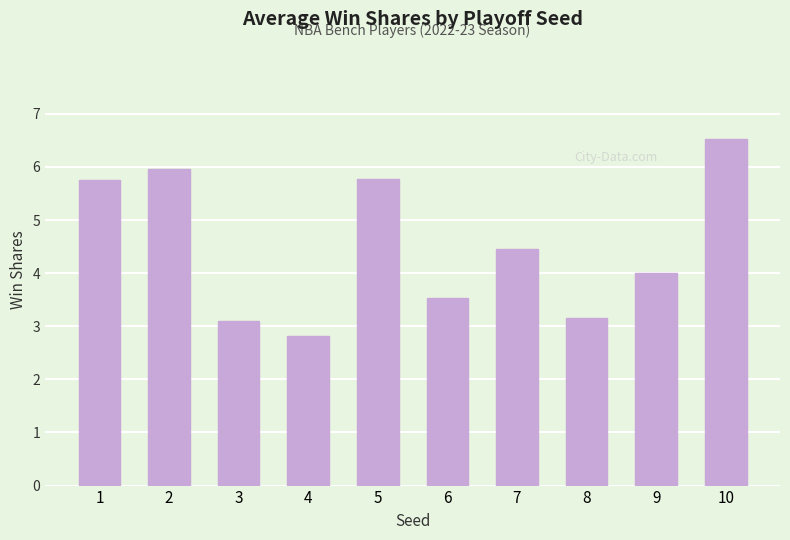

Where is the data nearest to the value 4?

9